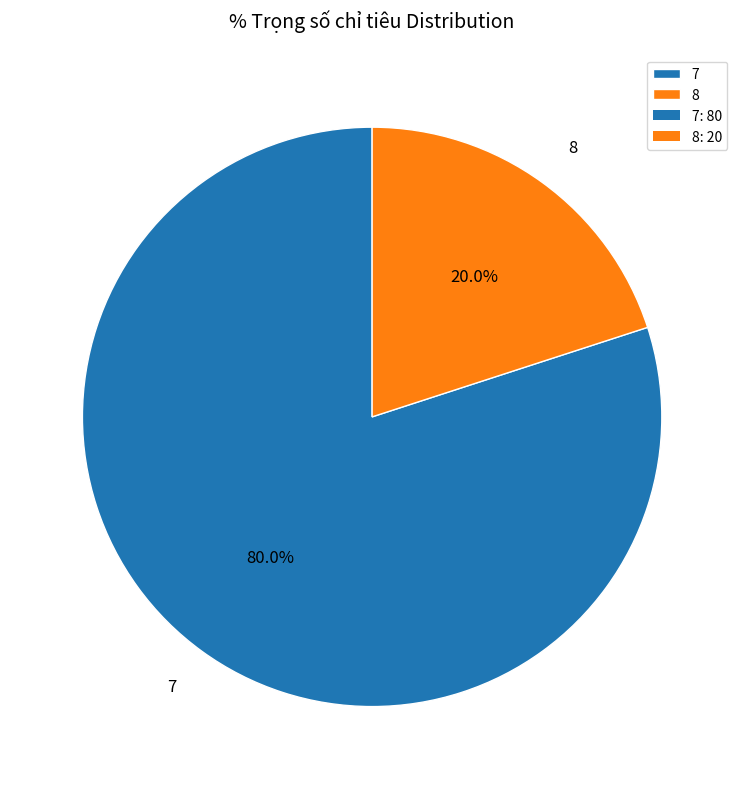

Which slice is the largest?

7